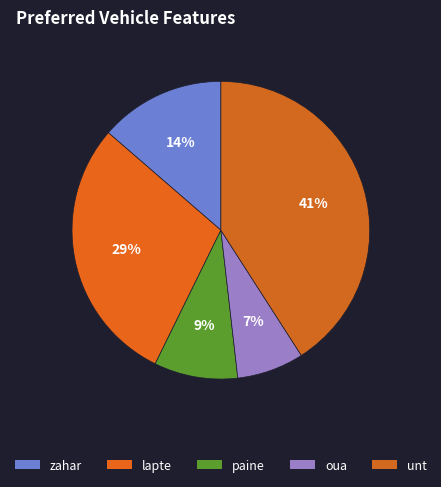

Rank the categories by value from lowest to highest.

oua, paine, zahar, lapte, unt